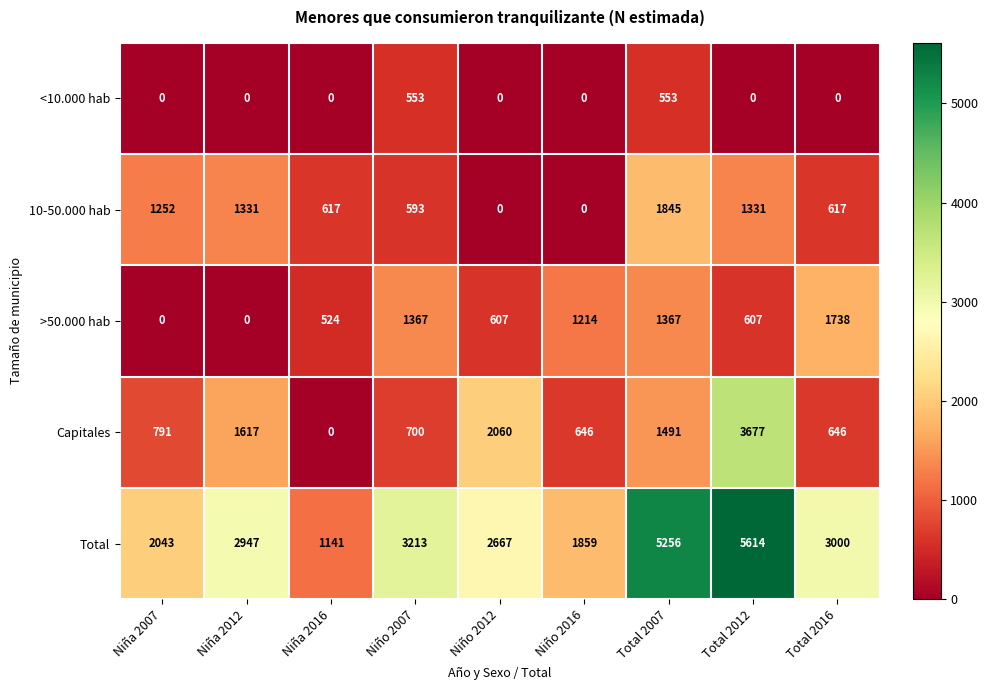

What value does the Capitales series have at Niño 2016, to the nearest 100?

600